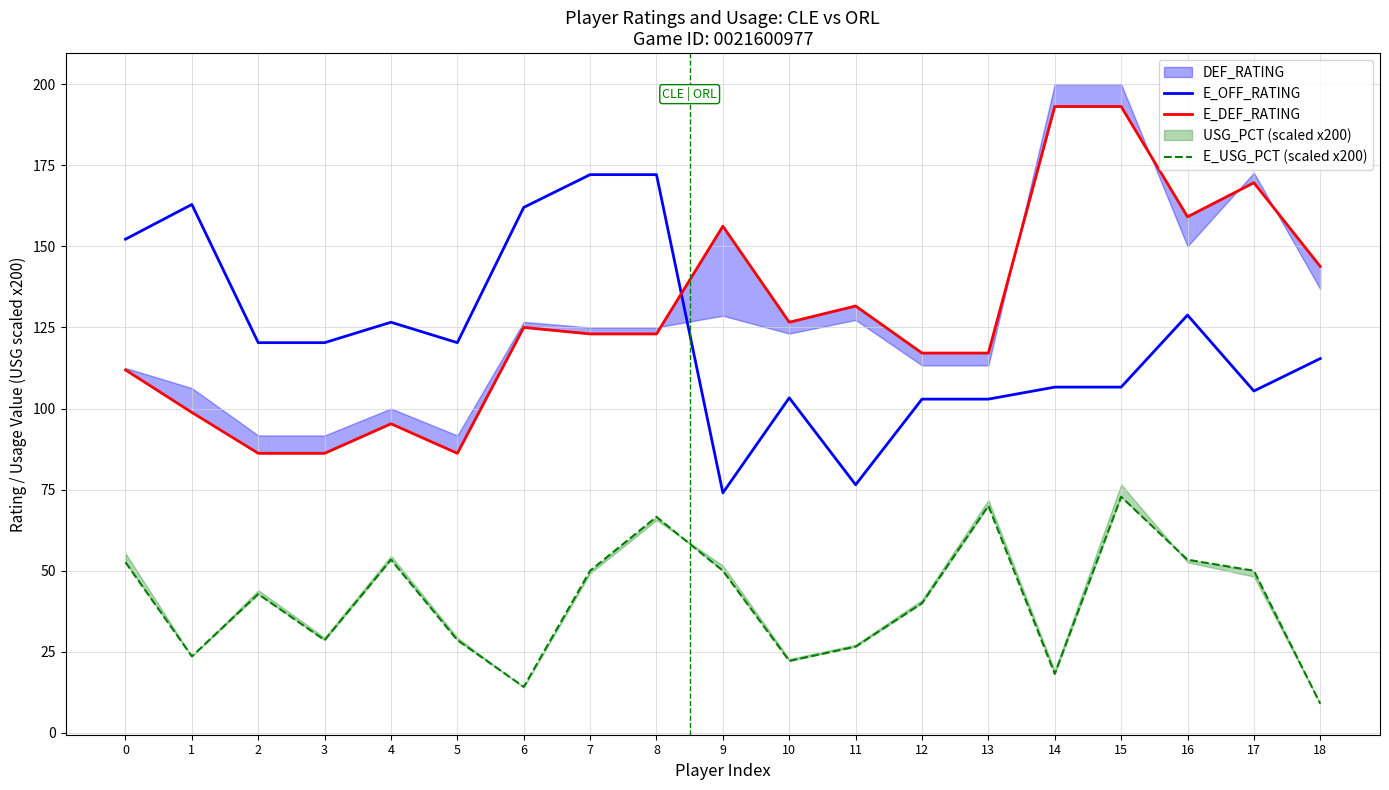

At which category does E_USG_PCT (scaled x200) reach its first local peak?

2